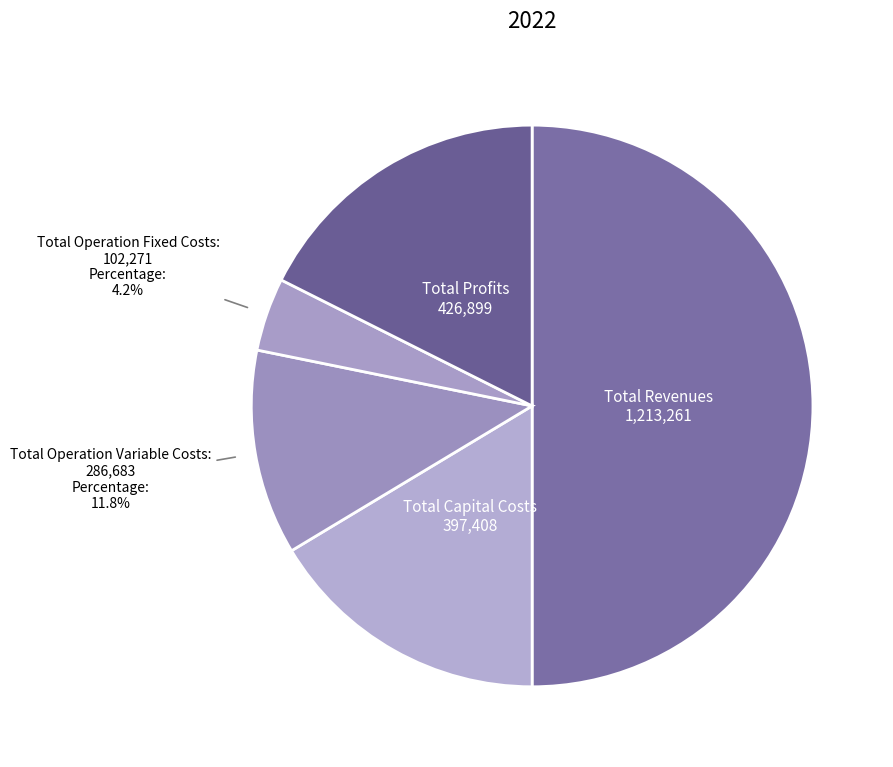

What is the largest slice in the pie chart?

Total Revenues